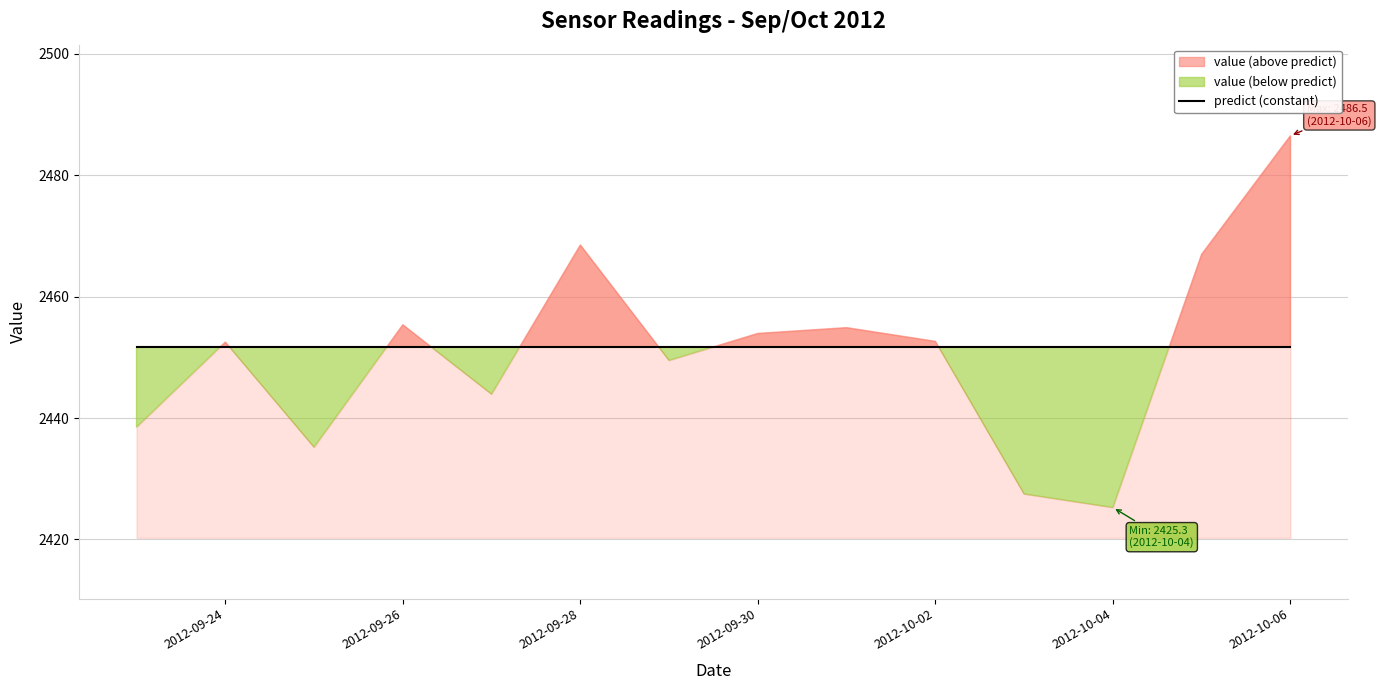

Which series has the largest range (max minus min)?

value